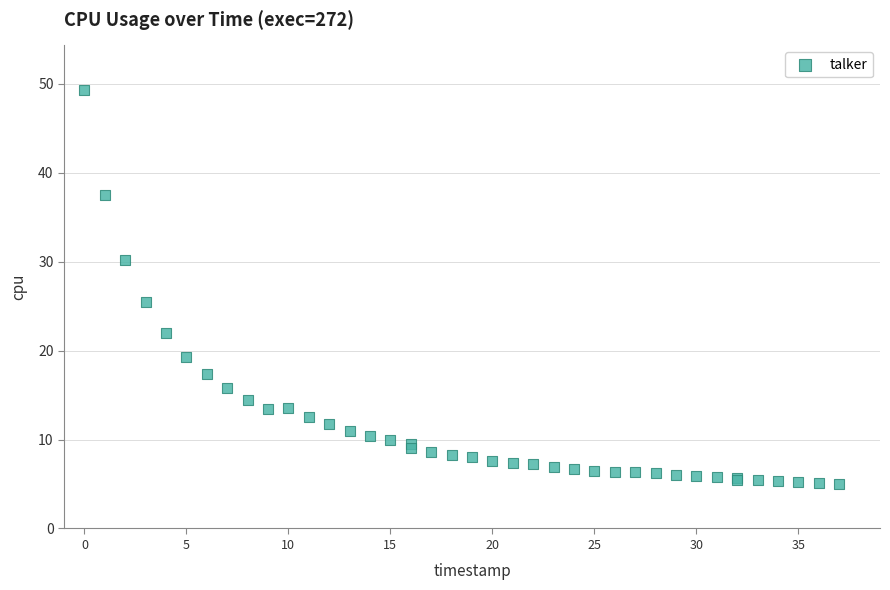

What Y value in the scatter plot is closest to 27?

25.5